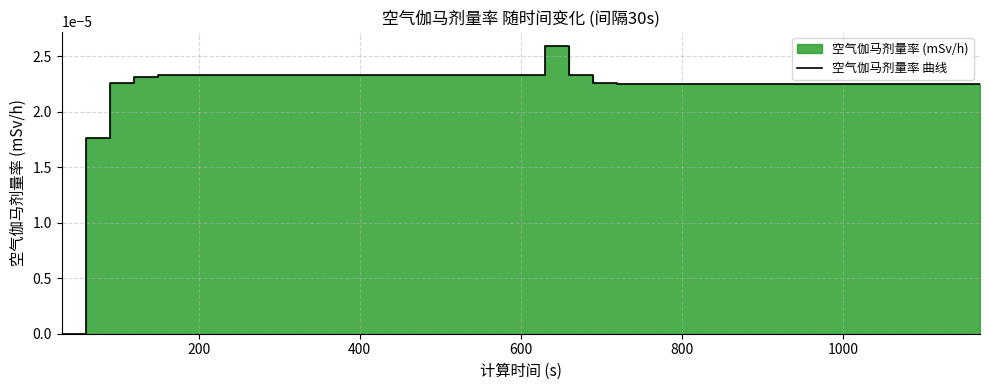

How many distinct data groups are displayed?

1